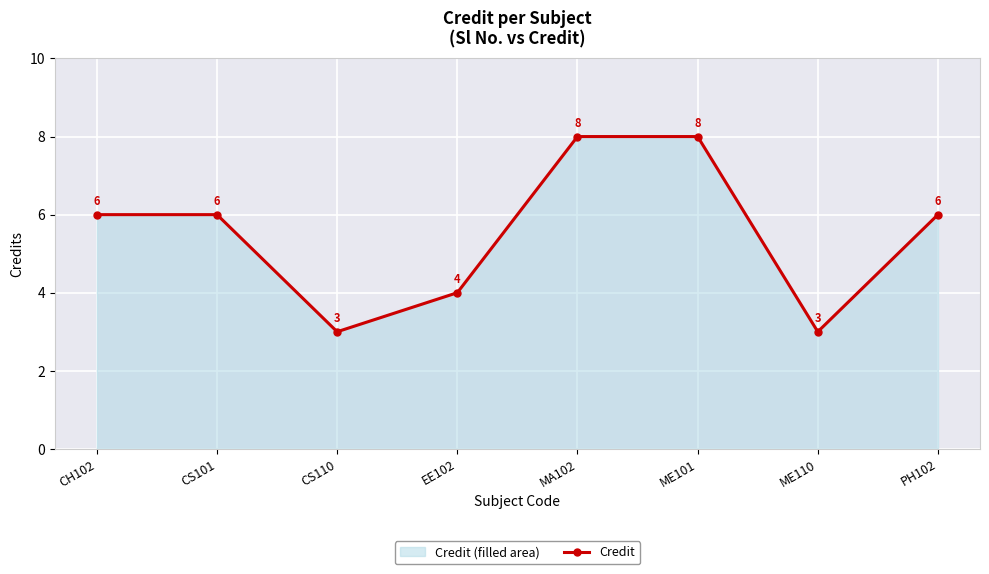

Is it true that the value at PH102 is 4?

False